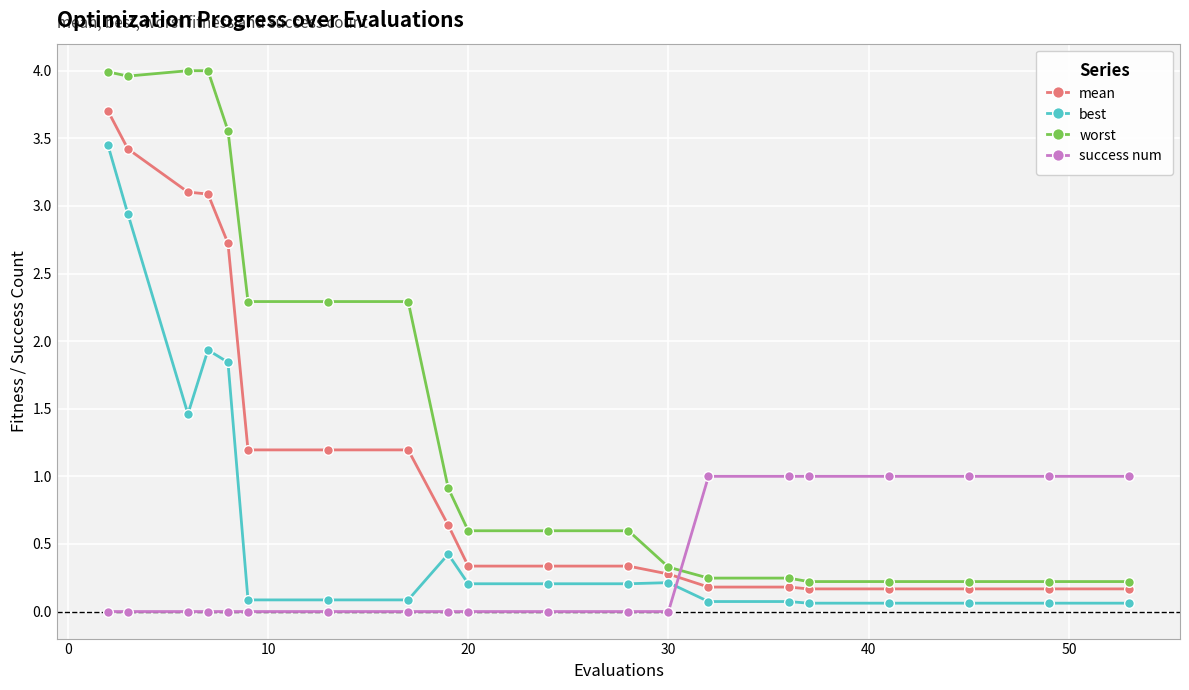

What is the average value of the worst series?

1.6